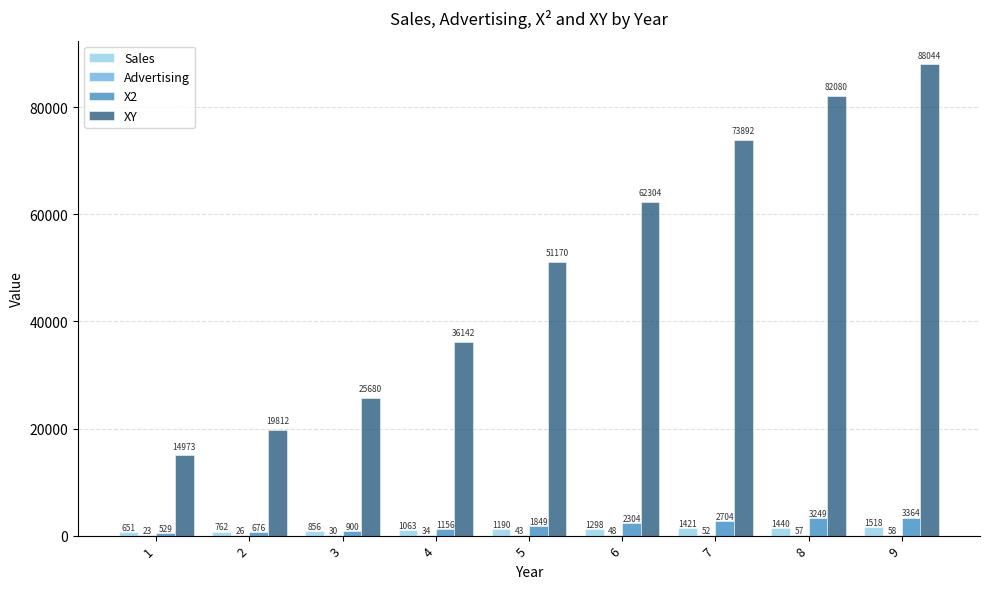

Where is Sales nearest to the value 1084?

4